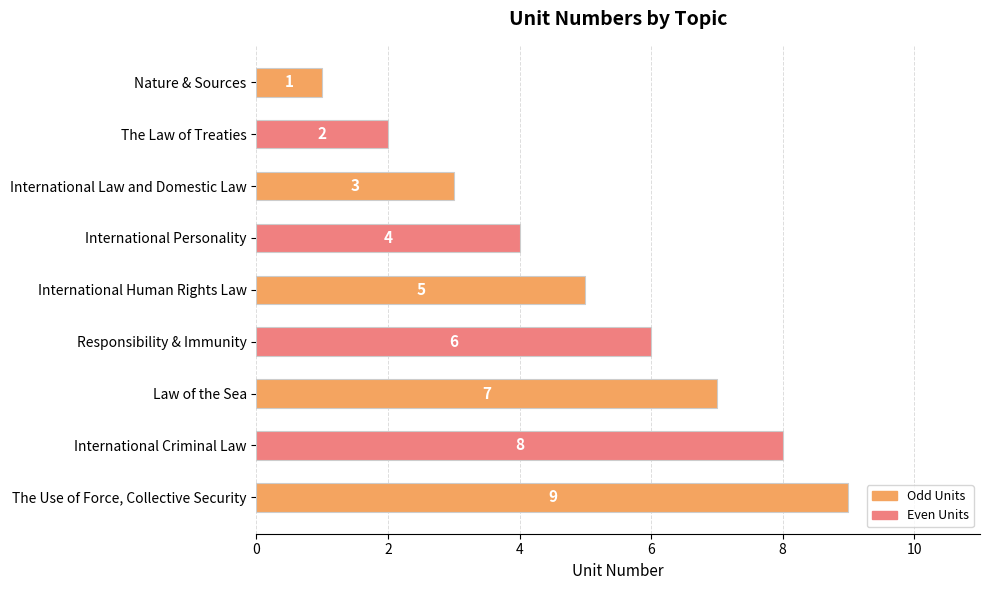

How many bars are there in total?

9